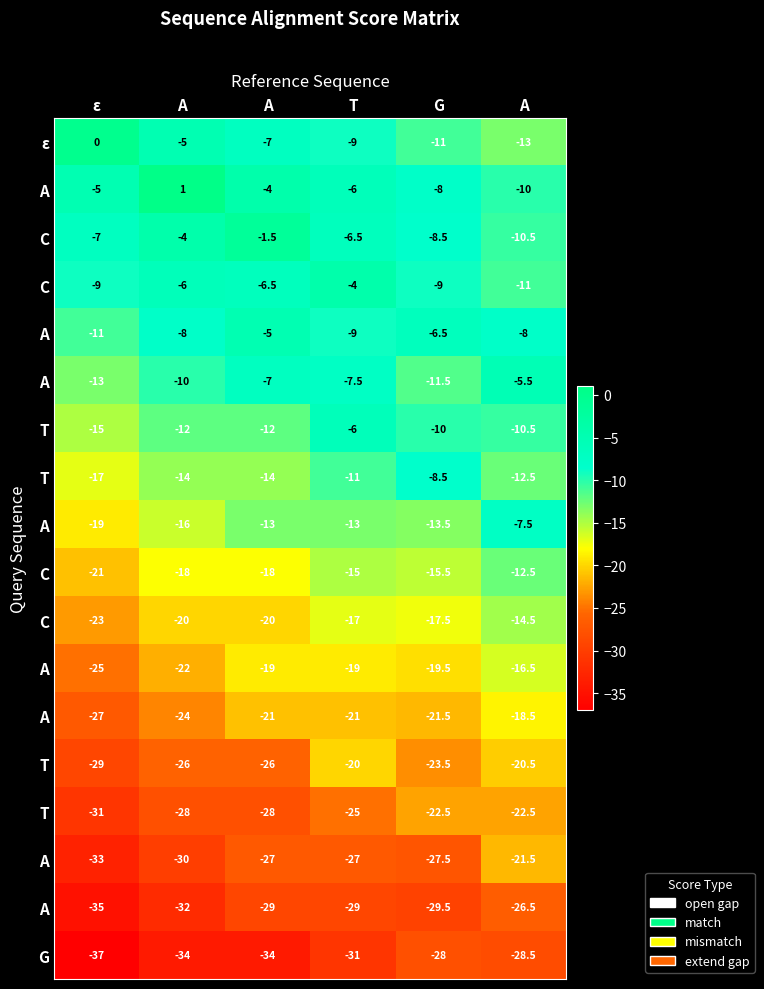

What is the total value across all series at T?

-276.0